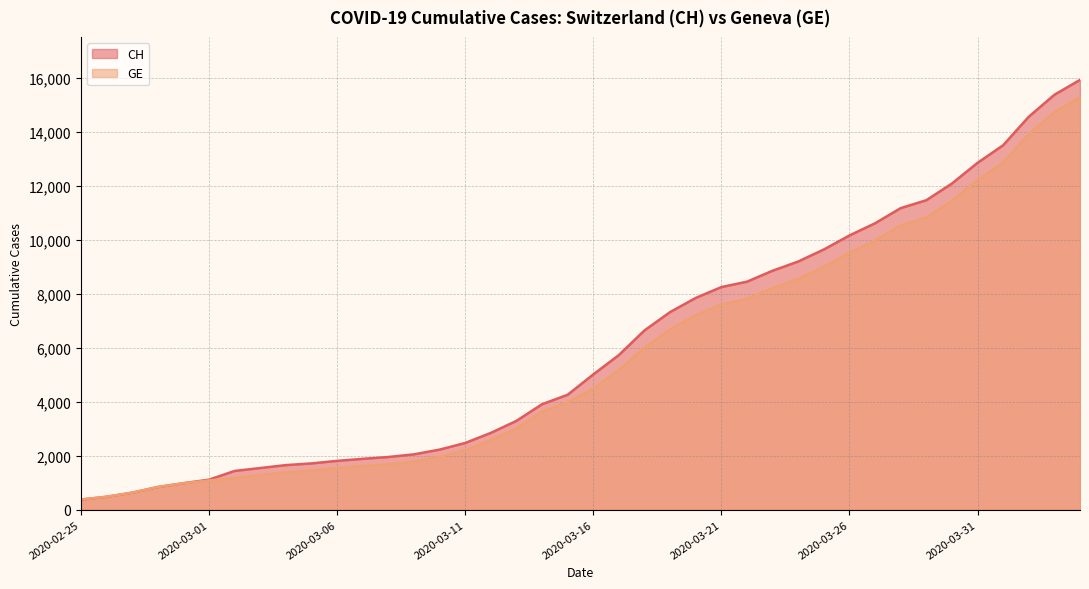

What is the total value across all series at 2020-04-03?

30108